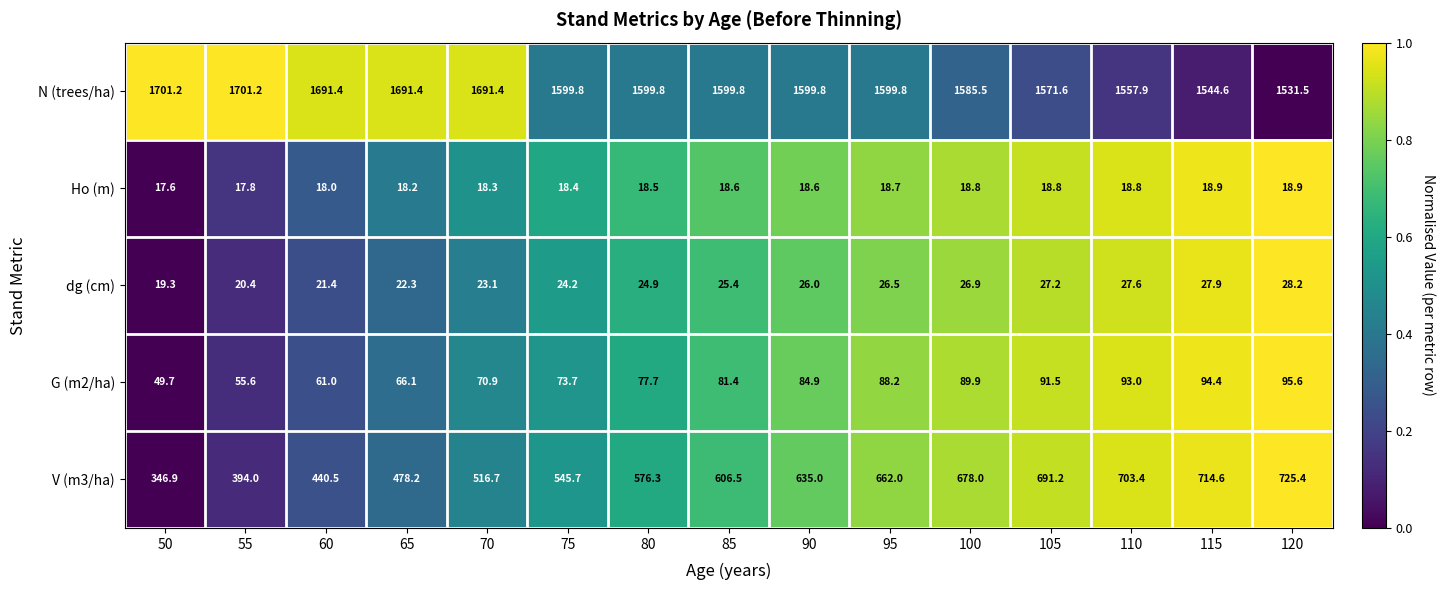

Which category has the lowest value across all series?

50